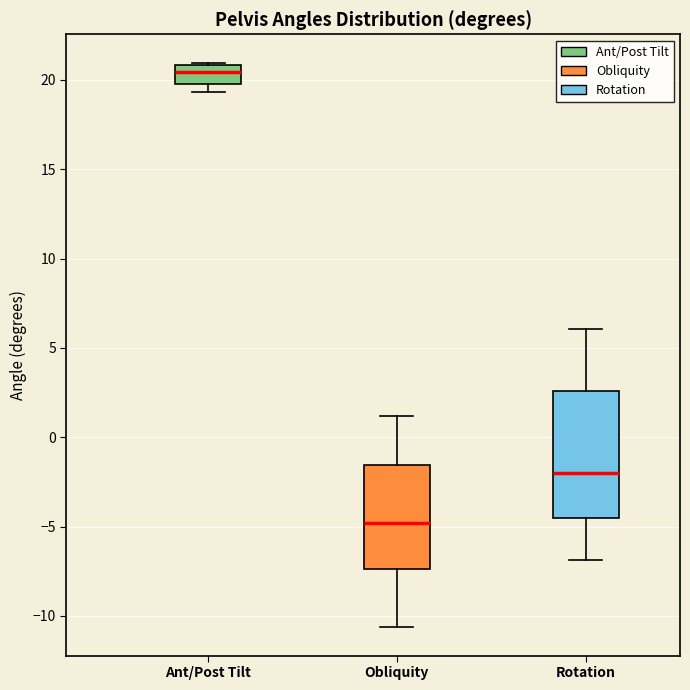

Comparing the boxes themselves (not the whiskers), which one is the tallest?

Rotation